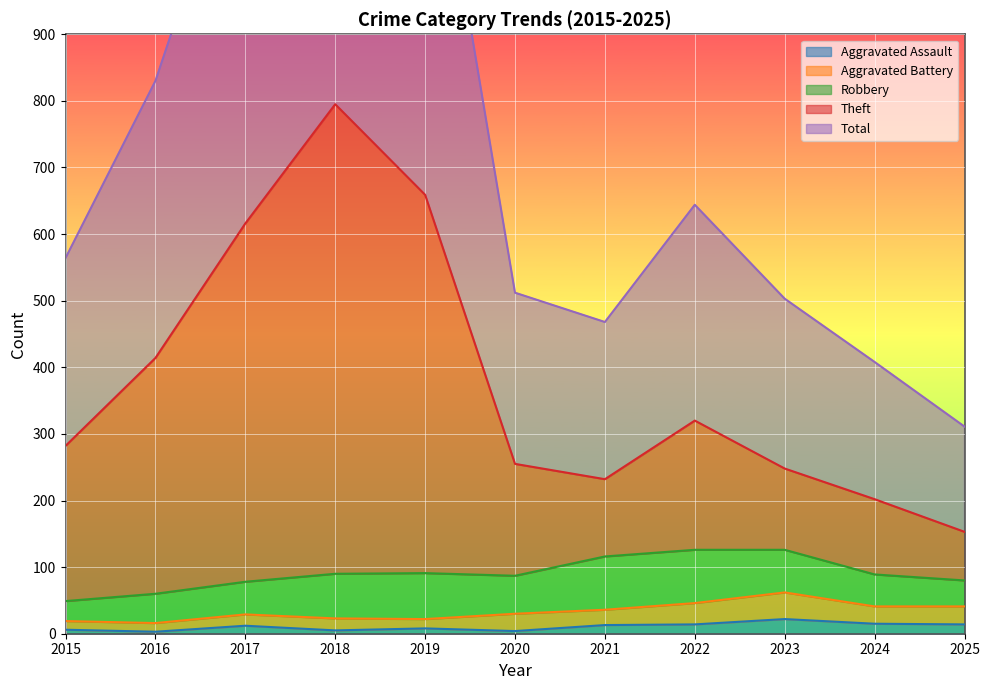

True or false: Aggravated Assault has more than 1 interior local peaks.

True